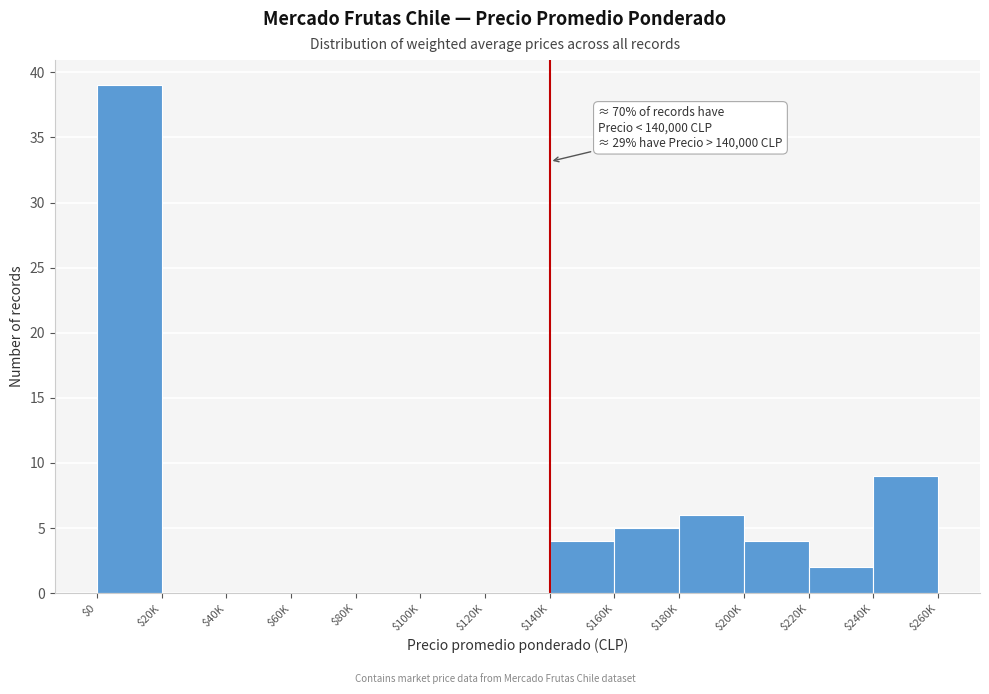

What is the sum of all values?

69